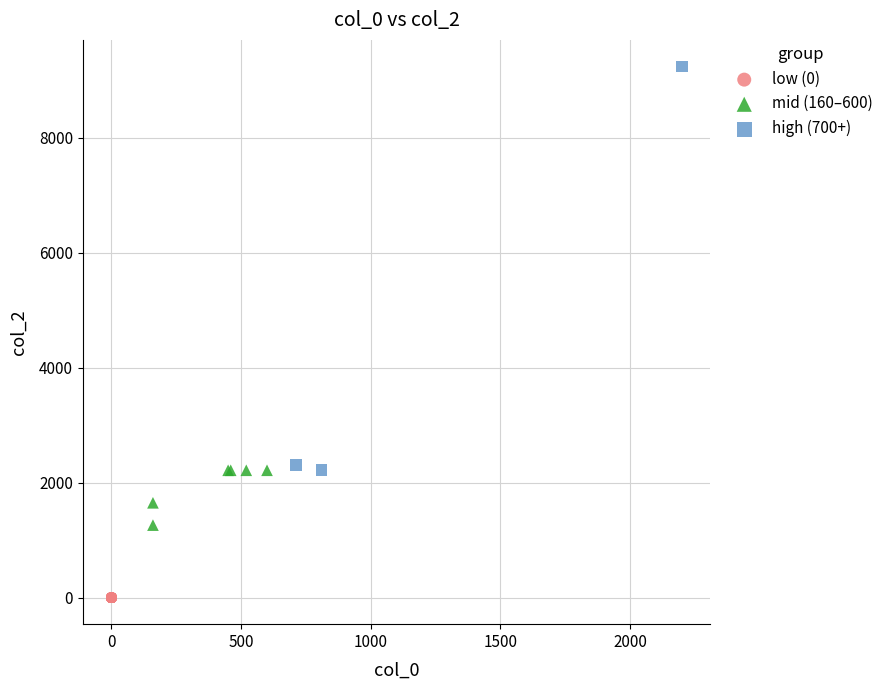

Which series contains the lowest Y value?

low (0)